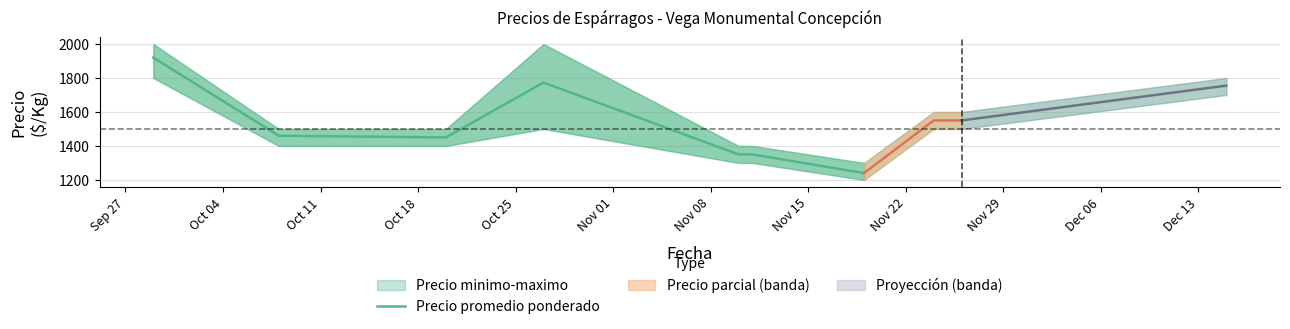

What is the lowest value of the Precio promedio ponderado series?

1240